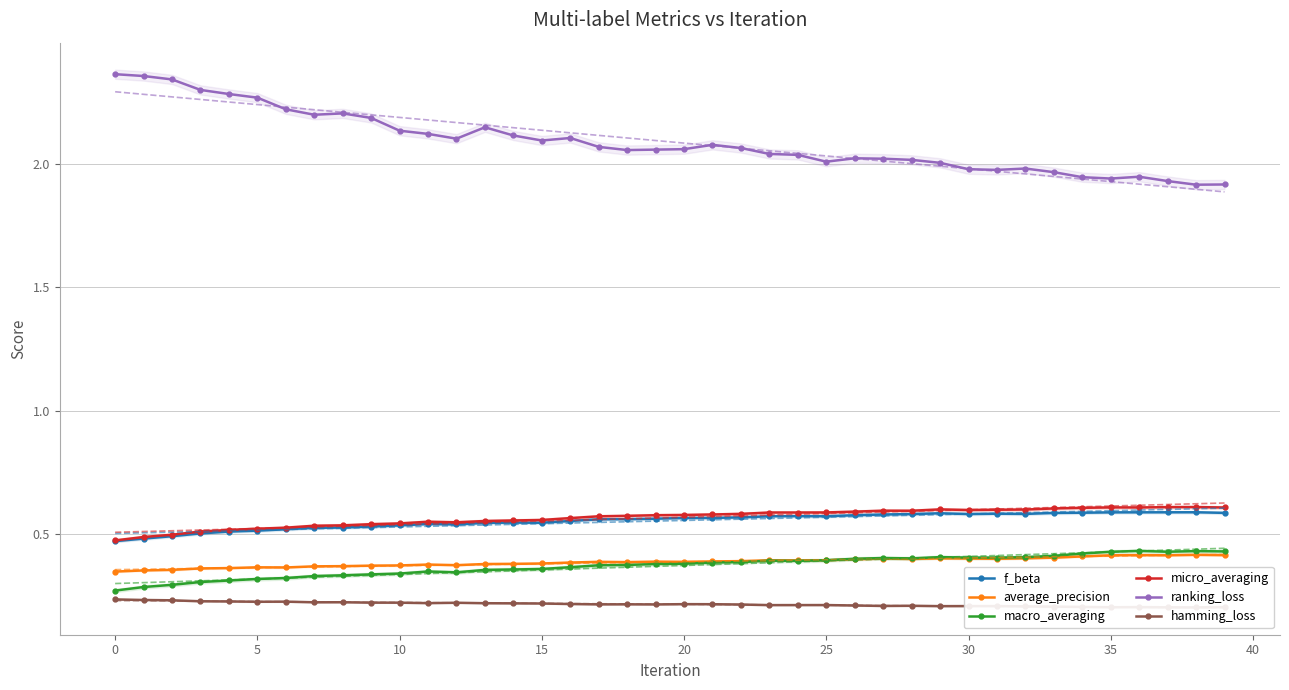

In ranking_loss, how many points are lower than both neighbors (excluding endpoints)?

8